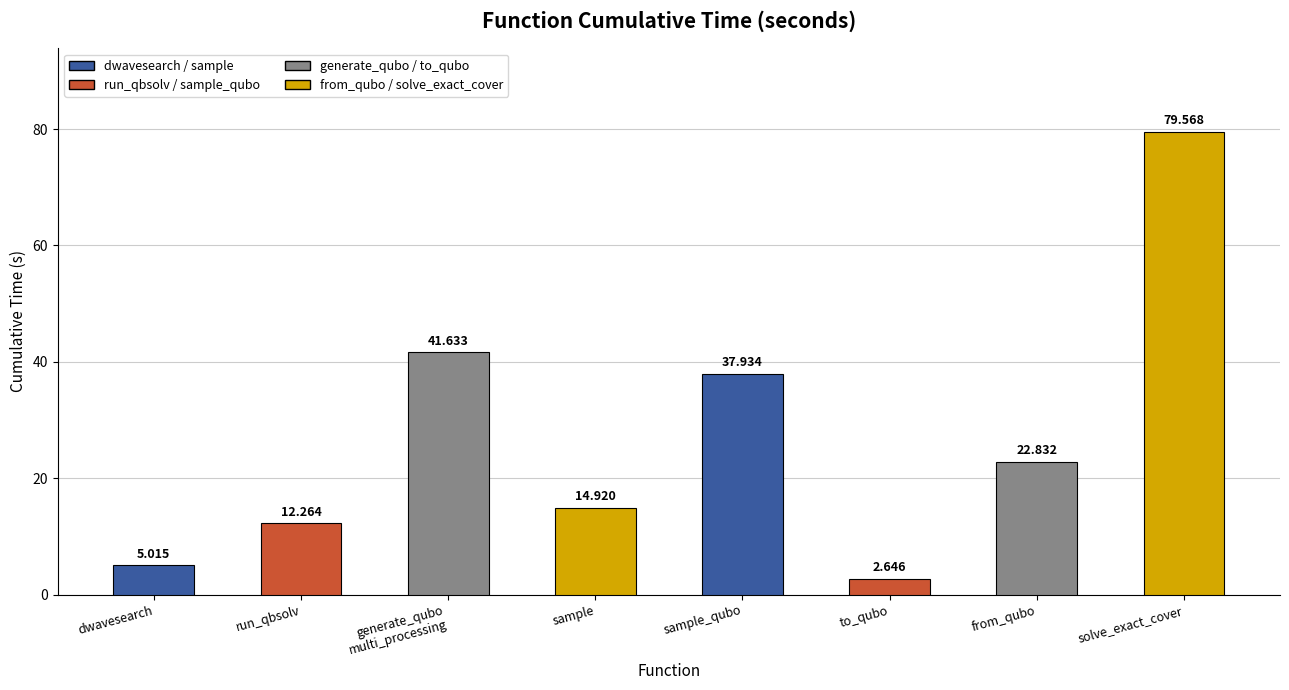

What is the change in value from run_qbsolv to sample?

+2.7